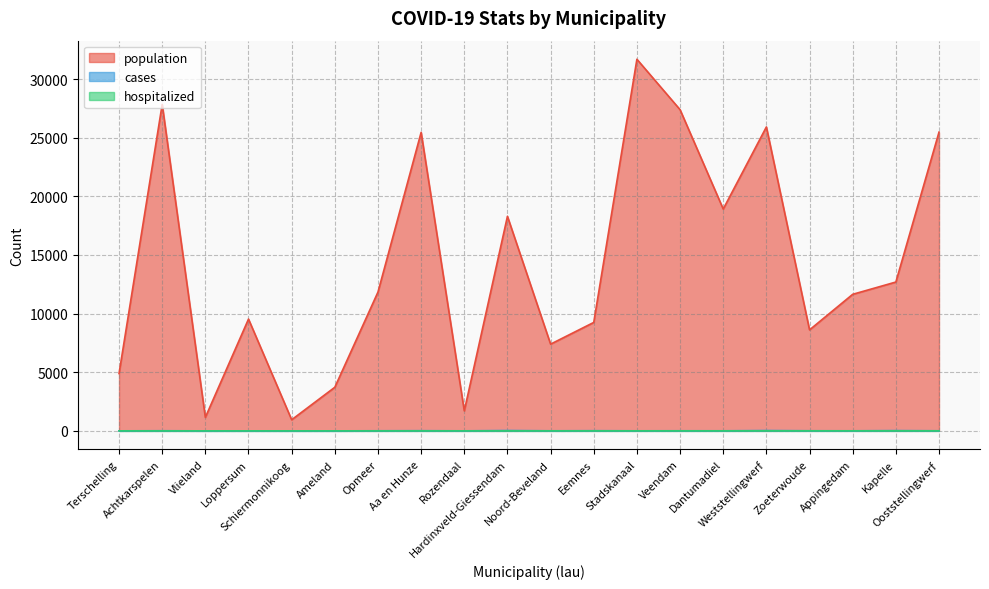

Which has a higher value, Noord-Beveland or Ameland?

Noord-Beveland